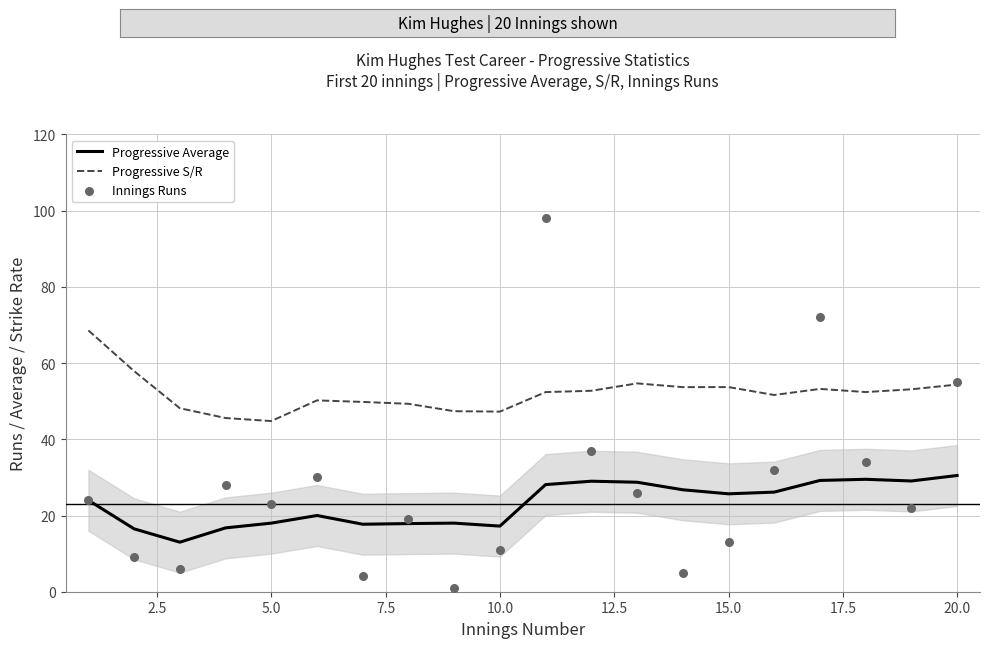

Which series has the largest total across all categories?

Progressive S/R